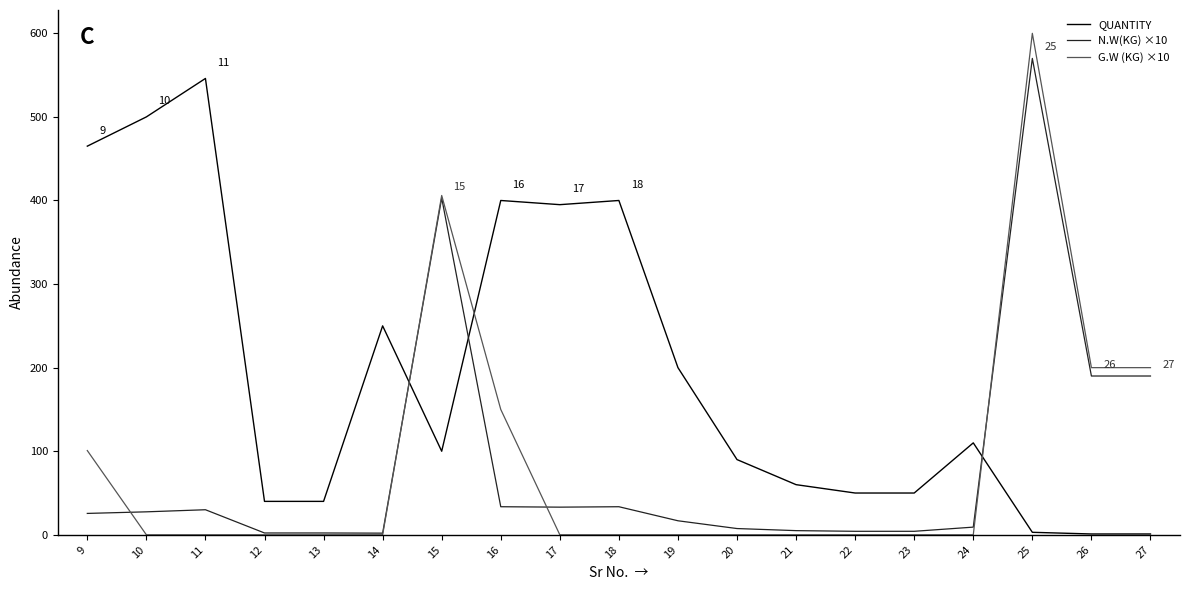

How many times do G.W (KG) ×10 and QUANTITY cross each other?

3